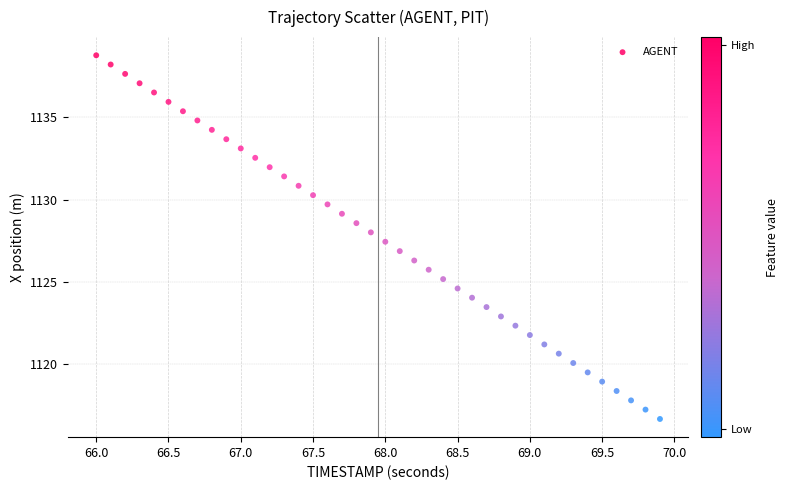

What is the range of Y values (max minus min)?

22.1